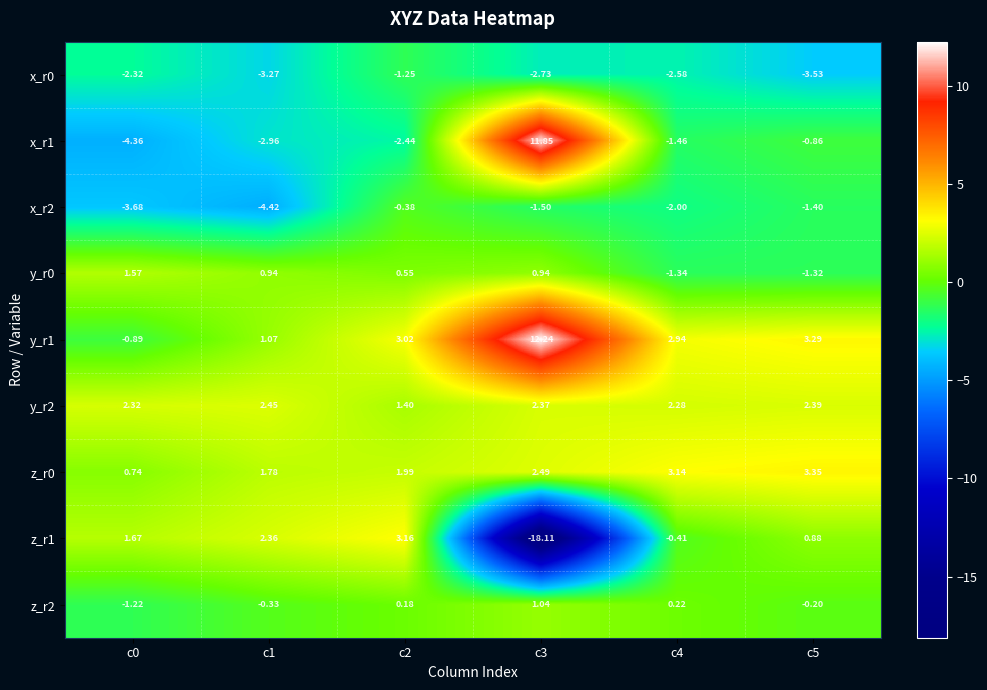

Count the number of categories in the chart.

6